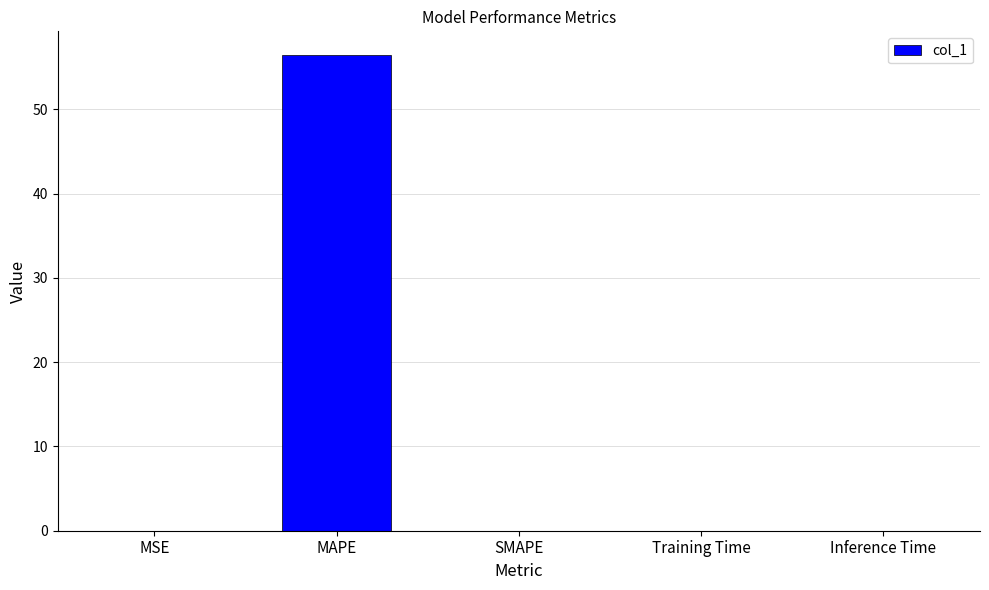

Which has a higher value, MAPE or Training Time?

MAPE